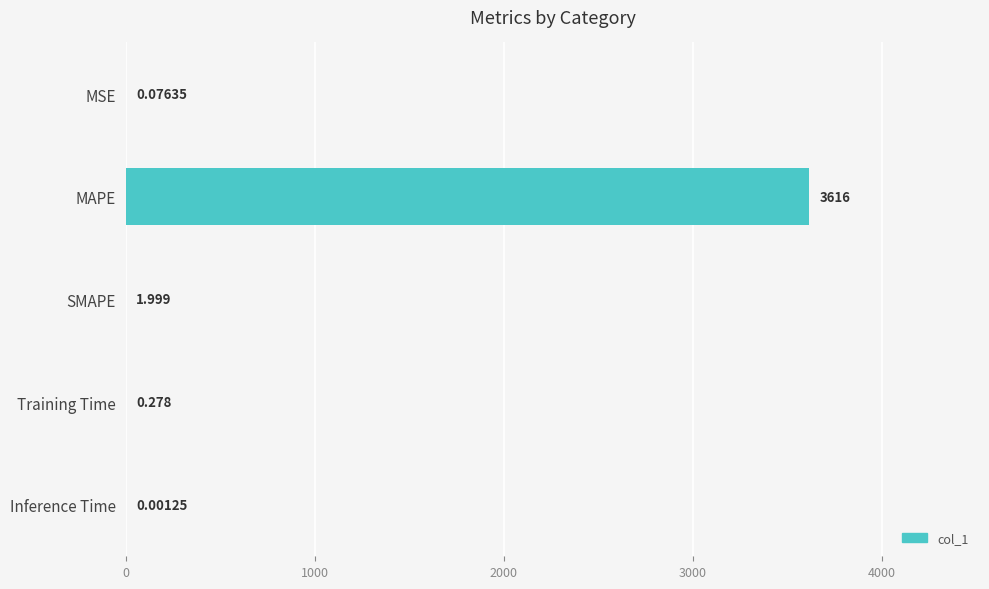

Where is the data nearest to the value 1808?

SMAPE